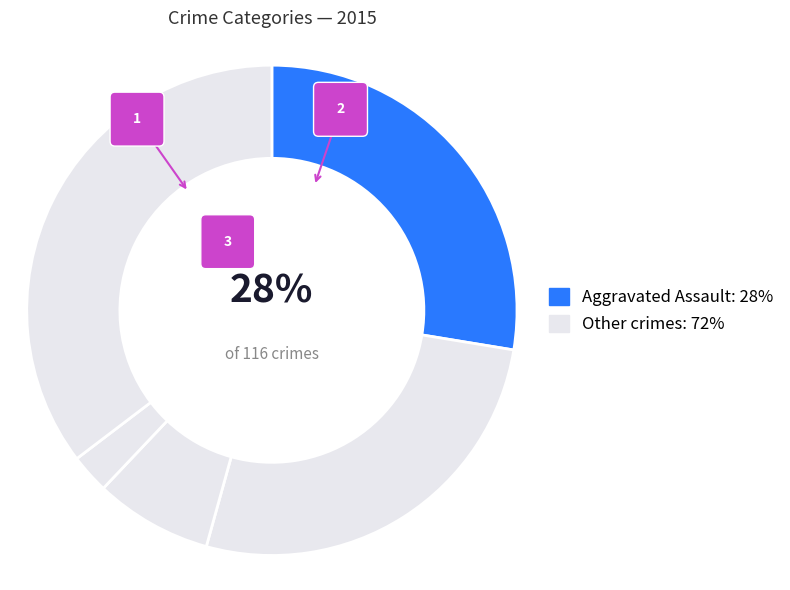

Does Robbery represent more than half of the total?

No